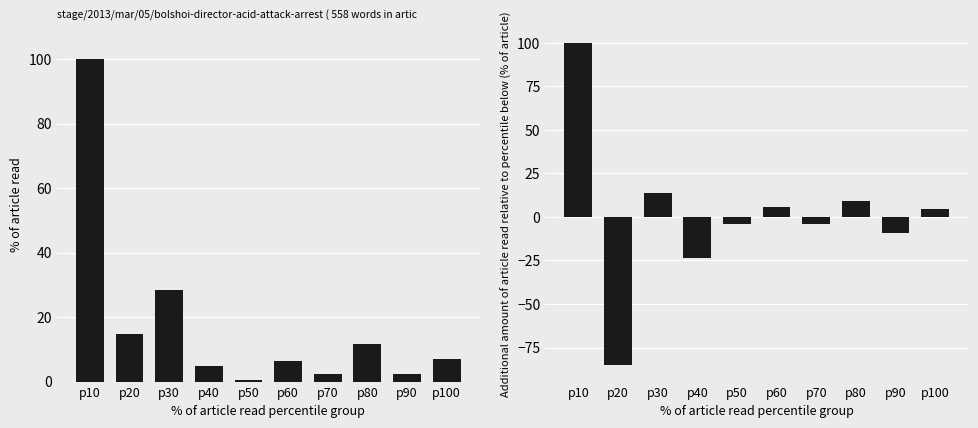

Is the value of rduration at p60 greater than the value of kduration at p30?

No